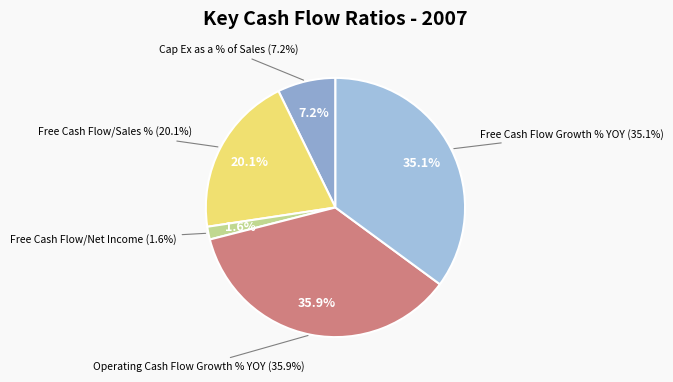

Which has a higher value, Cap Ex as a % of Sales or Operating Cash Flow Growth % YOY?

Operating Cash Flow Growth % YOY